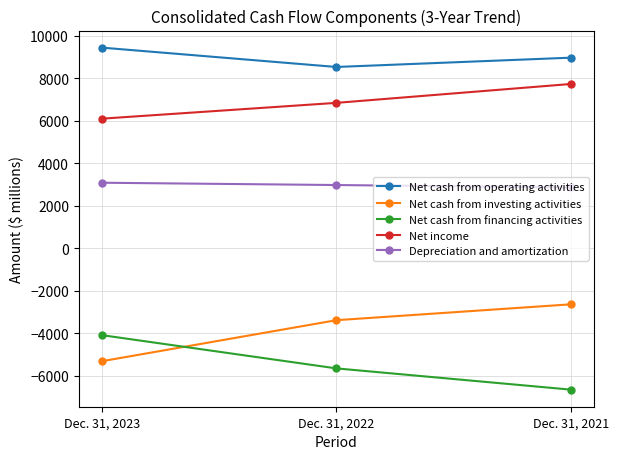

What are all the series names shown in the legend?

Net cash from operating activities, Net cash from investing activities, Net cash from financing activities, Net income, Depreciation and amortization